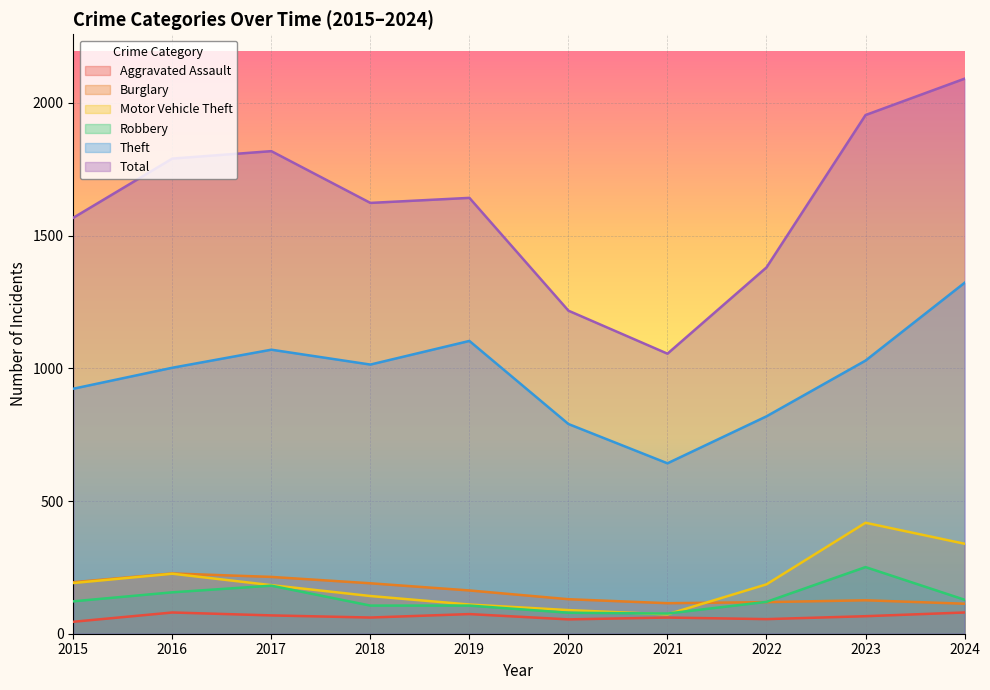

Rank the series at 2019 from lowest to highest value.

Aggravated Assault, Robbery, Motor Vehicle Theft, Burglary, Theft, Total